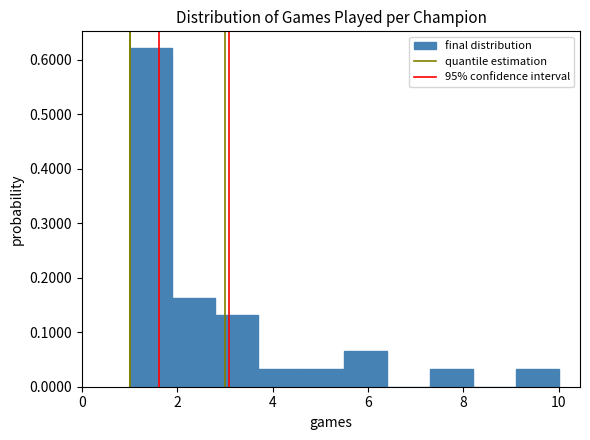

Reading left to right, list every bar in this chart as the range it spans on the x-axis followed by its height. Neither the bar edges nor the heights are printed on the chart, so give them approximately, as read against the axes.

1.0 to 1.9: 0.62
1.9 to 2.8: 0.16
2.8 to 3.7: 0.13
3.7 to 4.6: 0.03
4.6 to 5.5: 0.03
5.5 to 6.4: 0.07
6.4 to 7.3: 0
7.3 to 8.2: 0.03
8.2 to 9.1: 0
9.1 to 10.0: 0.03